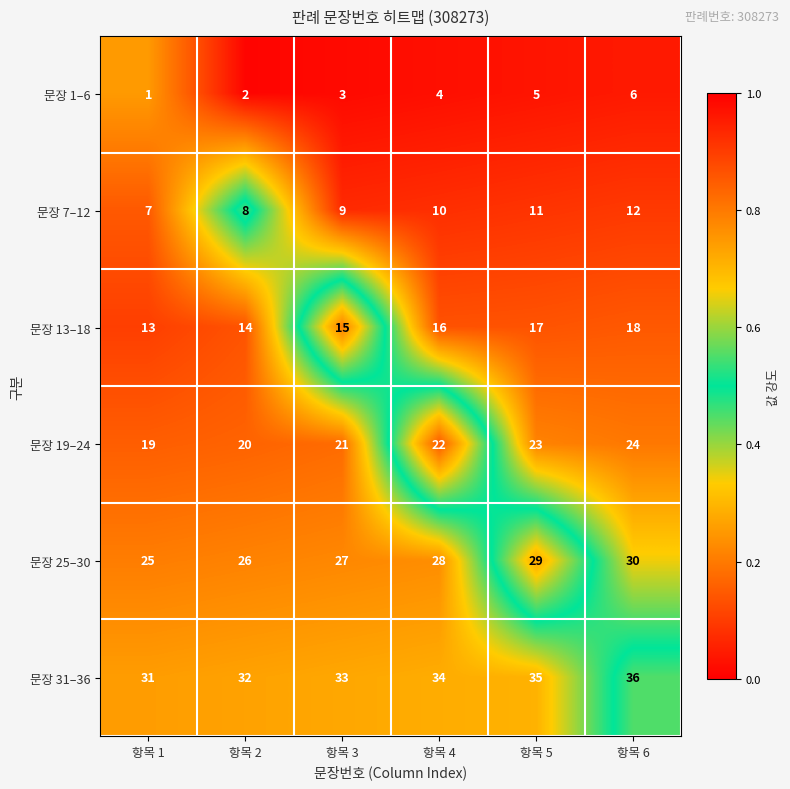

List the labels in order of 문장 1–6 value, largest first.

항목 6, 항목 5, 항목 4, 항목 3, 항목 2, 항목 1